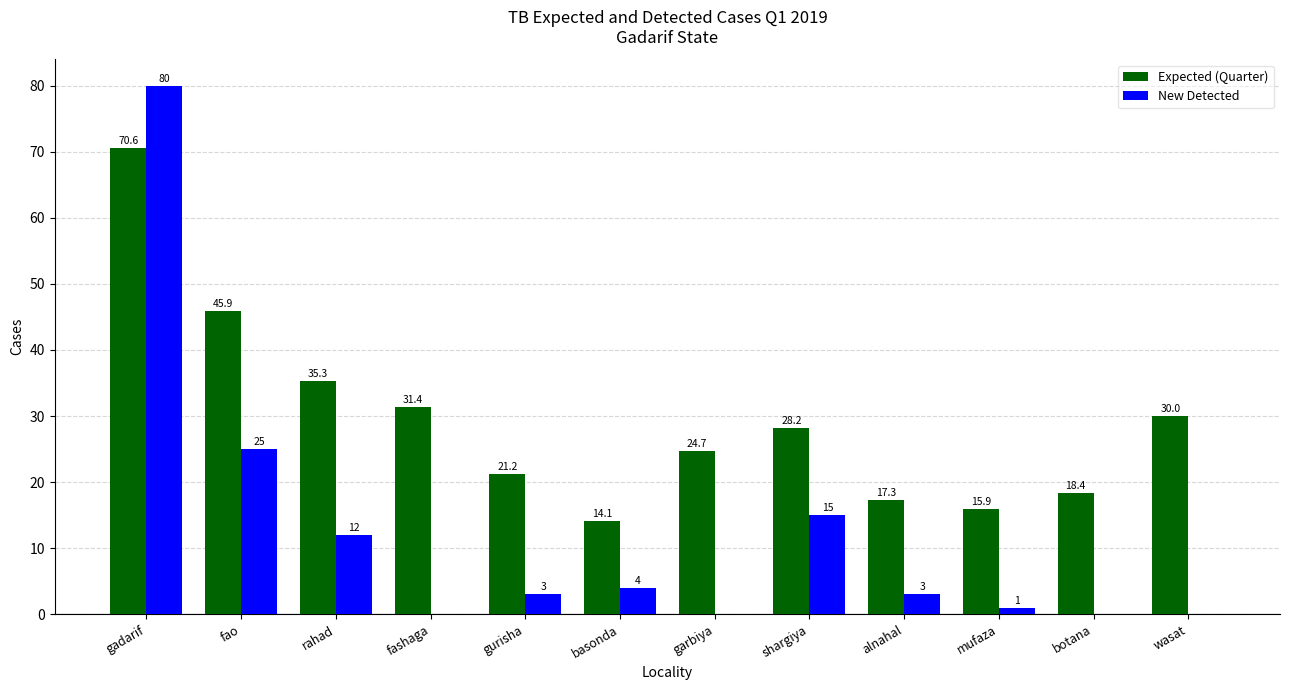

Where is Expected (Quarter) nearest to the value 42?

fao